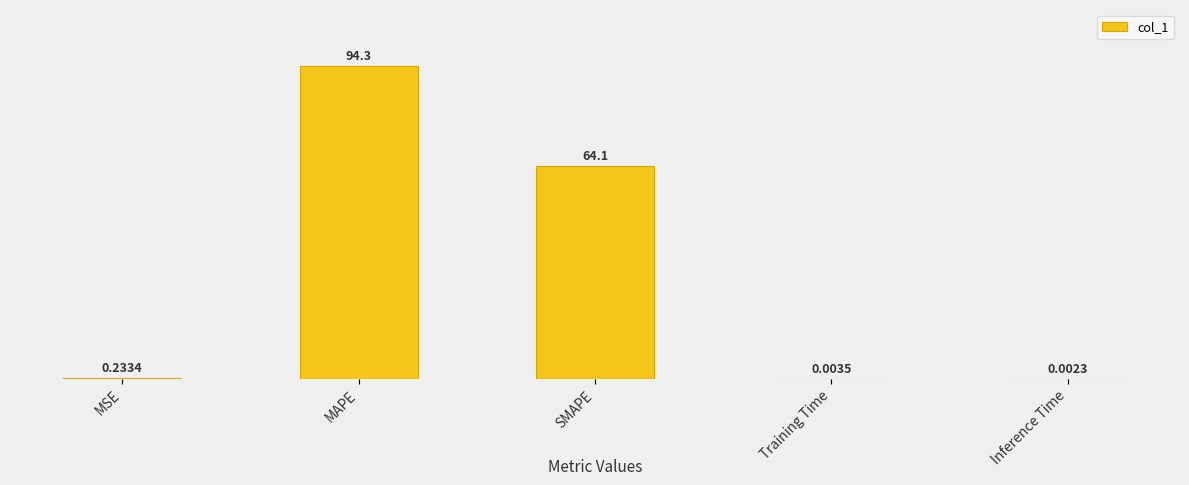

What is the difference between the maximum and minimum values?

94.3